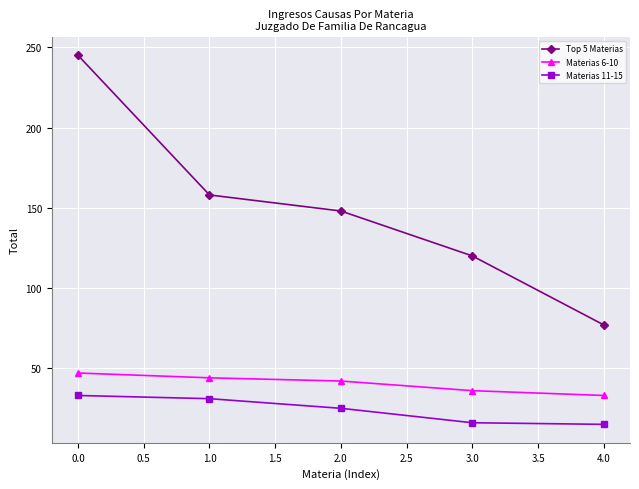

True or false: Materias 11-15 and Materias 6-10 cross at least once.

False